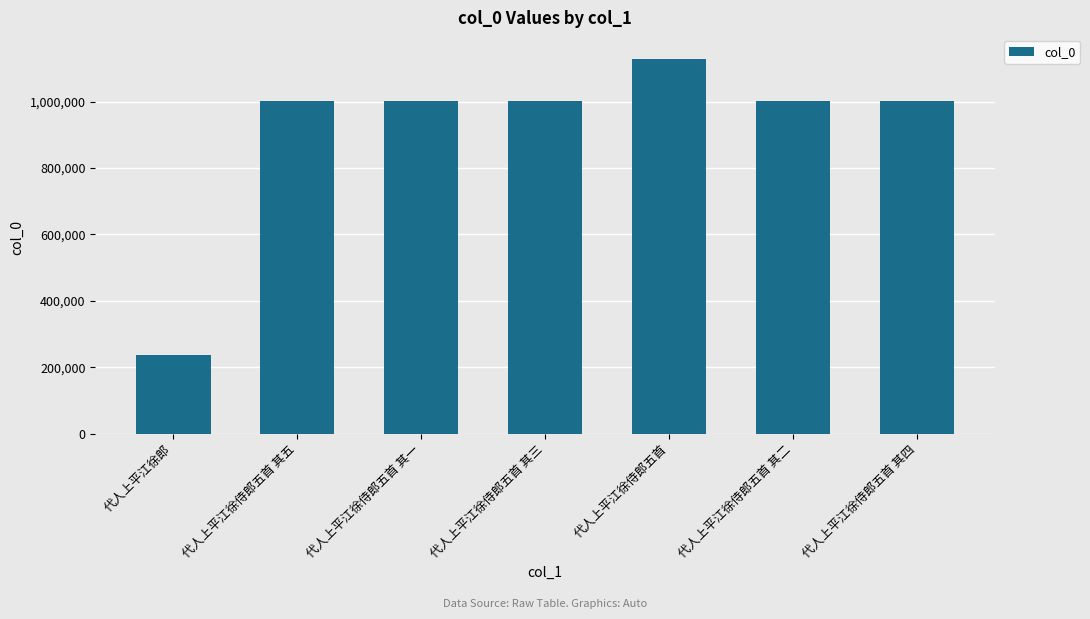

How many series are shown in this chart?

1